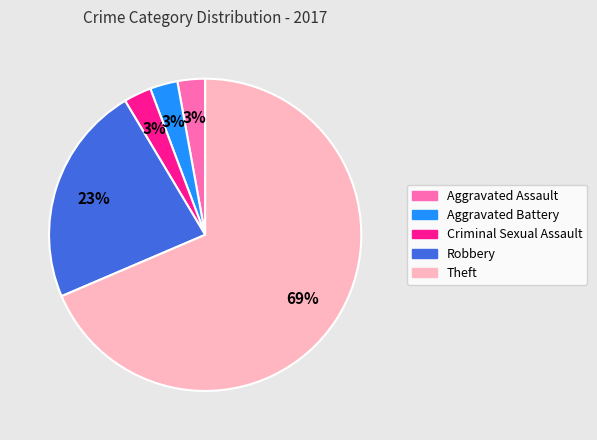

To the nearest percent, what is the difference between the Robbery and Criminal Sexual Assault slice percentages?

20%